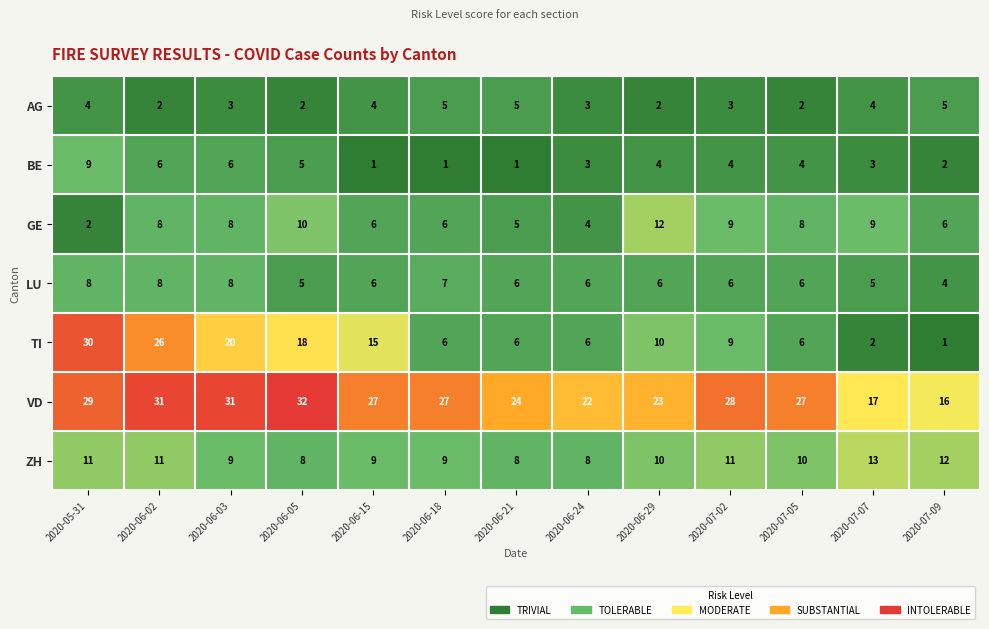

Which series has the largest range (max minus min)?

TI